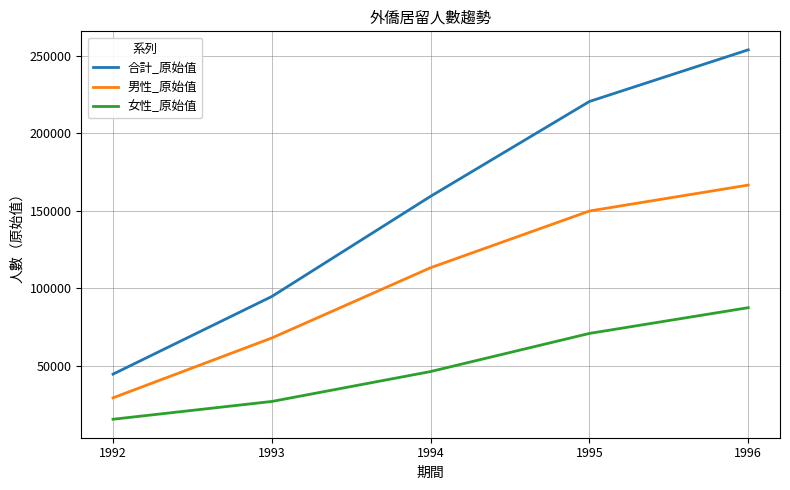

What is the difference between the second highest and minimum values in the 女性_原始值 series?

55434